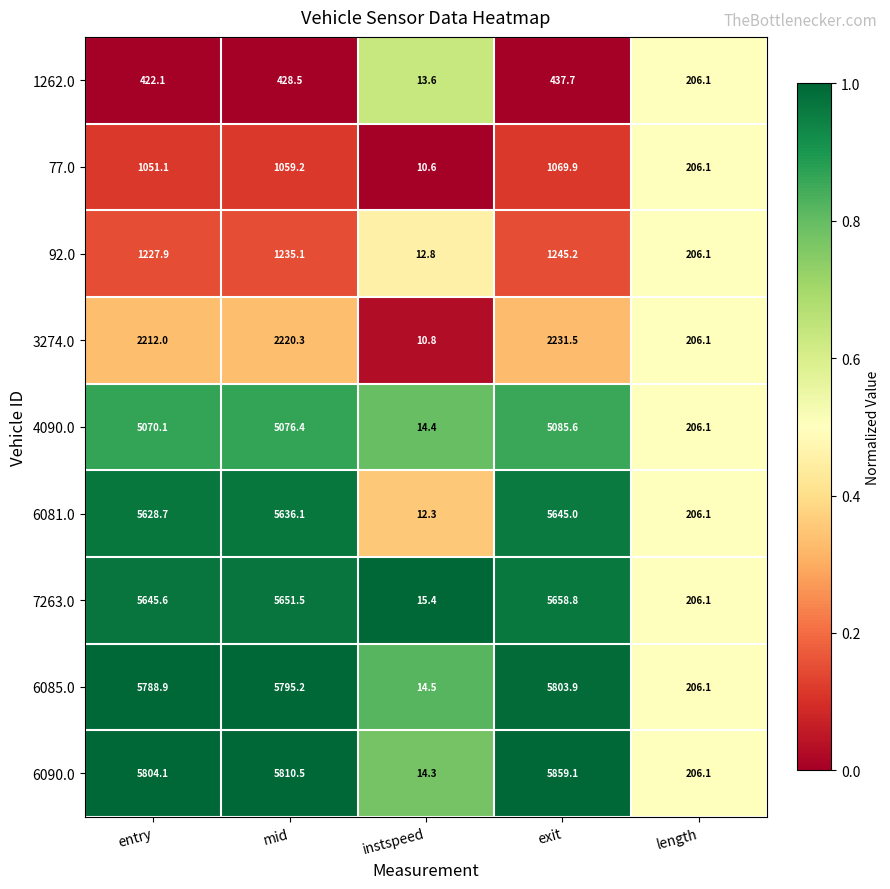

List the series in order of their peak value, highest first.

6090.0, 6085.0, 7263.0, 6081.0, 4090.0, 3274.0, 92.0, 77.0, 1262.0